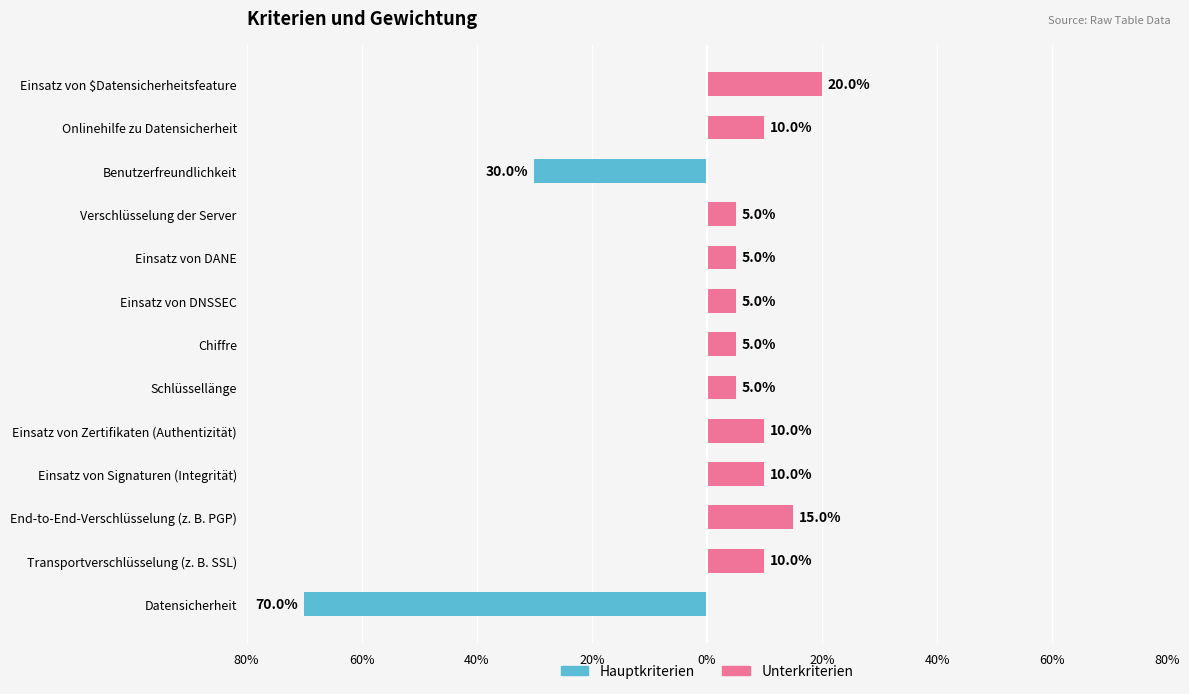

How many data points in Unterkriterien are above 0?

11